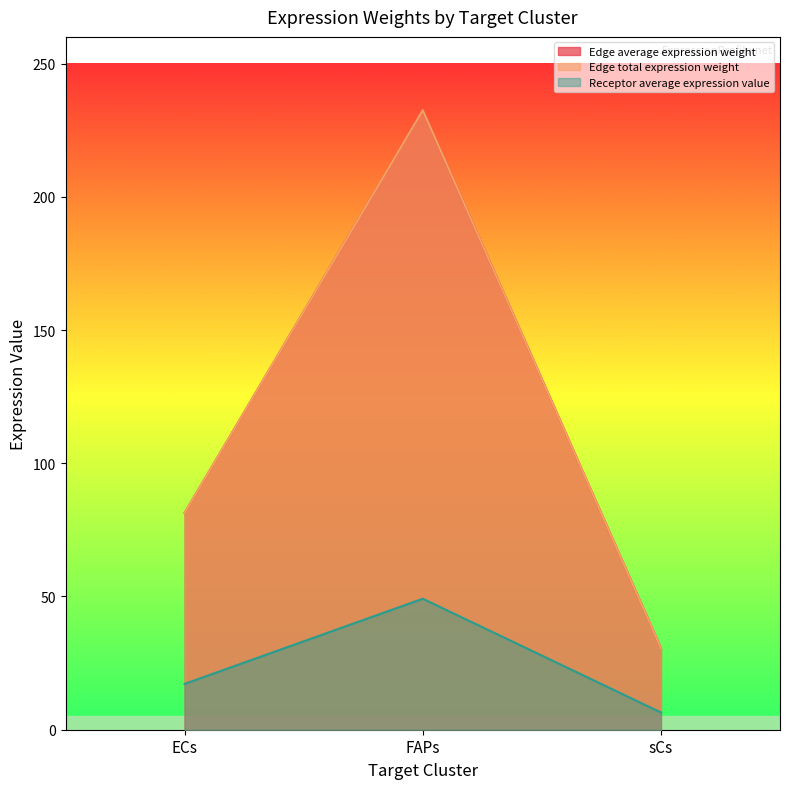

Rank the categories by Receptor total expression value value from lowest to highest.

sCs, ECs, FAPs